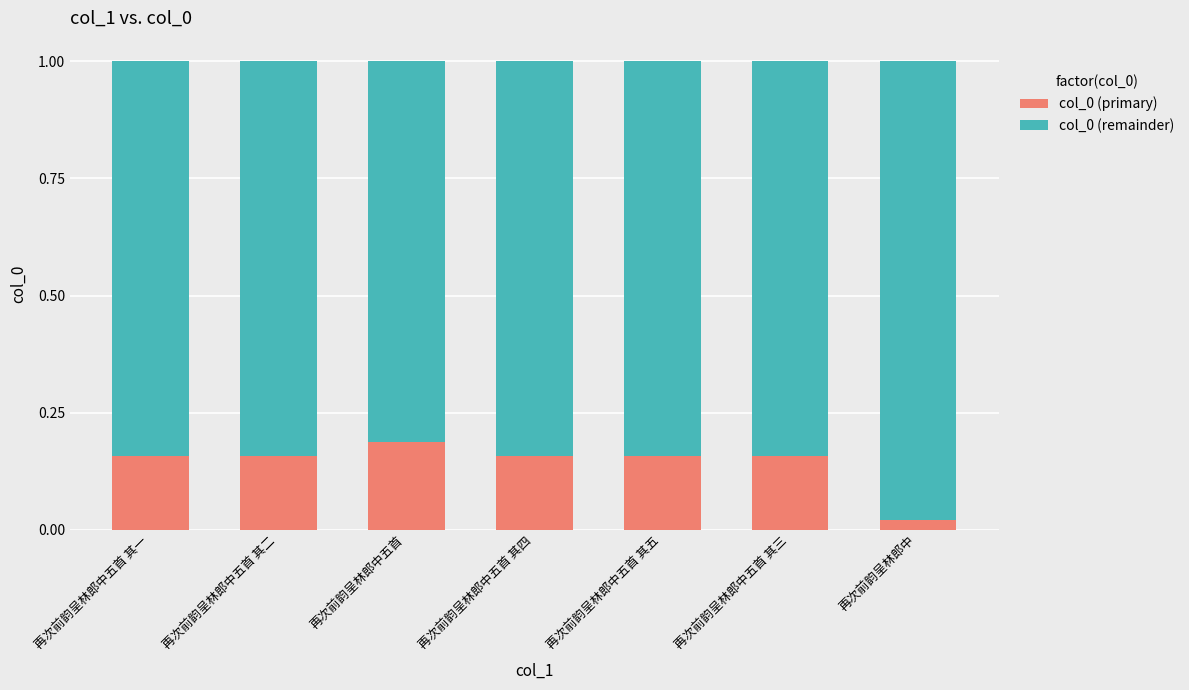

How many col_0 (primary) values are between 0 and 1?

7